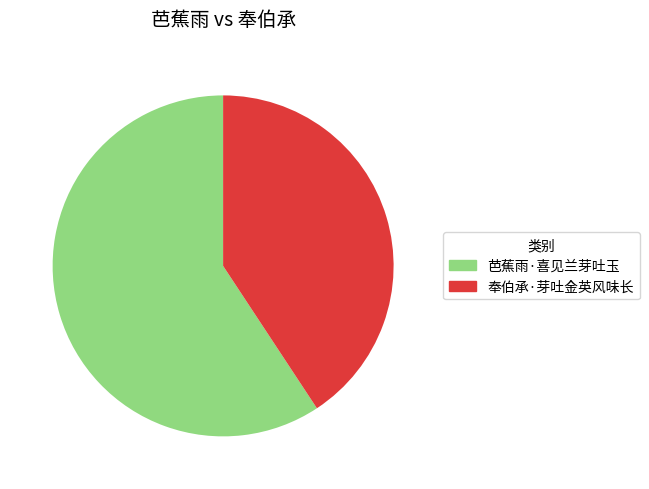

Count the number of slices in the pie.

2